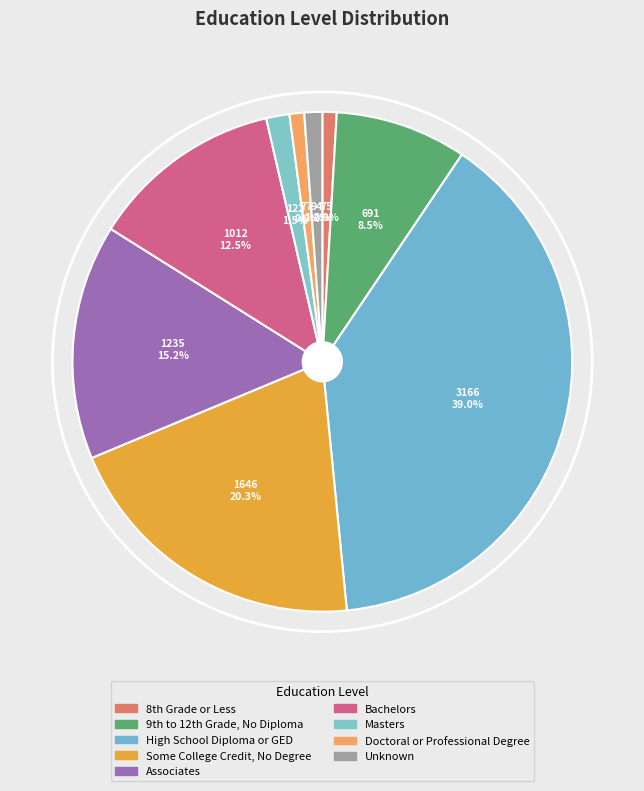

Count the number of slices in the pie.

9